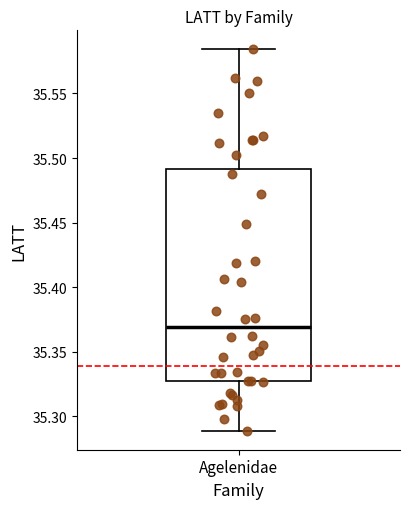

Where is the lower edge of the box for Agelenidae on the y-axis? The values are not printed on the chart, so give them approximately, as read against the axis.

35.325